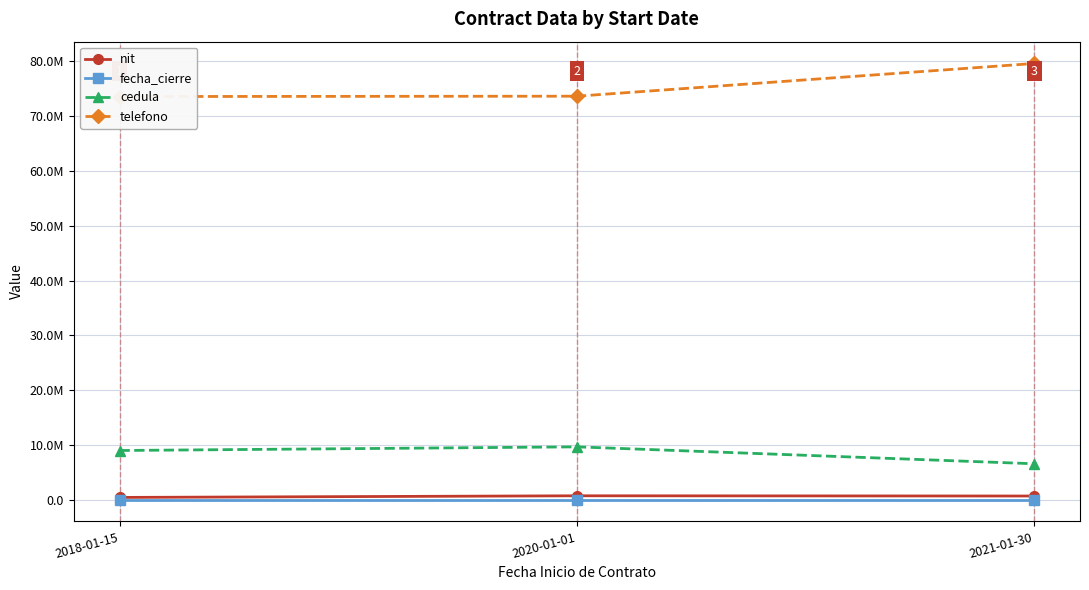

What is the label of the 1st point from the left?

2018-01-15